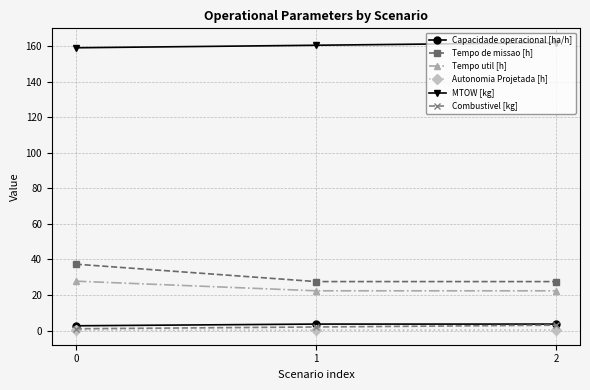

What is the difference between the highest and lowest values at 0?

159.0